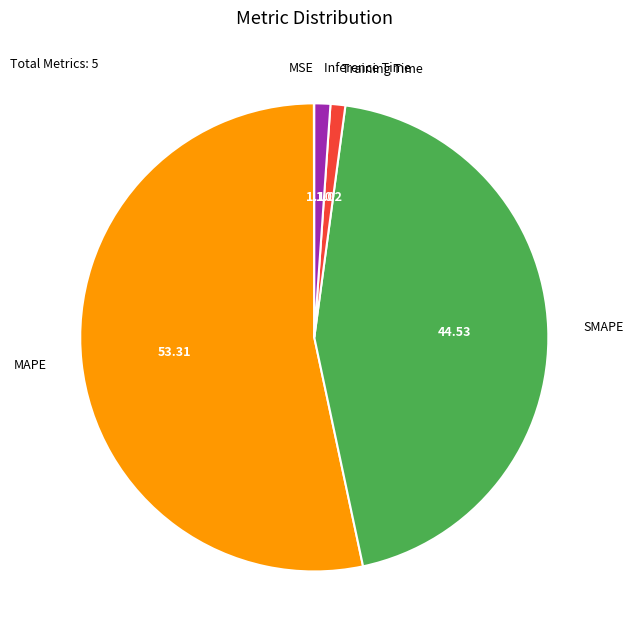

Which slice is the largest?

MAPE